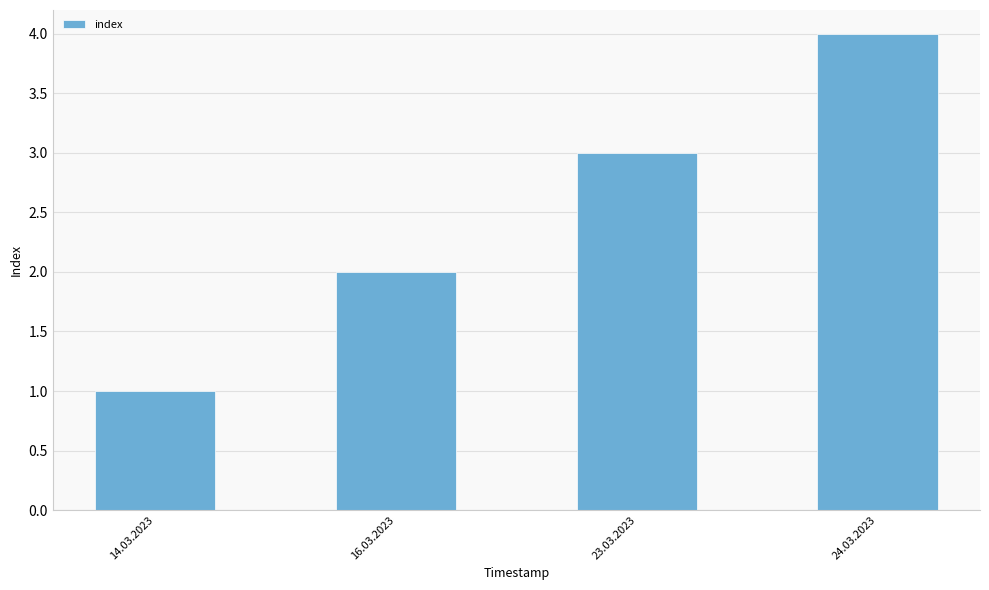

What is the sum of the values at 24.03.2023 and 16.03.2023?

6